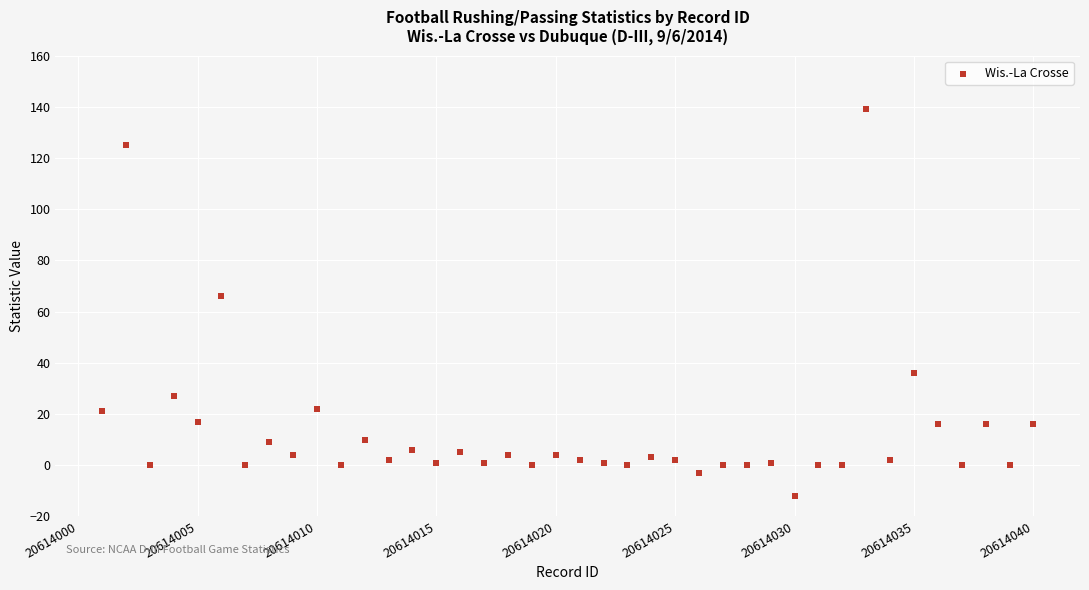

What Y value in the scatter plot is closest to 63?

66